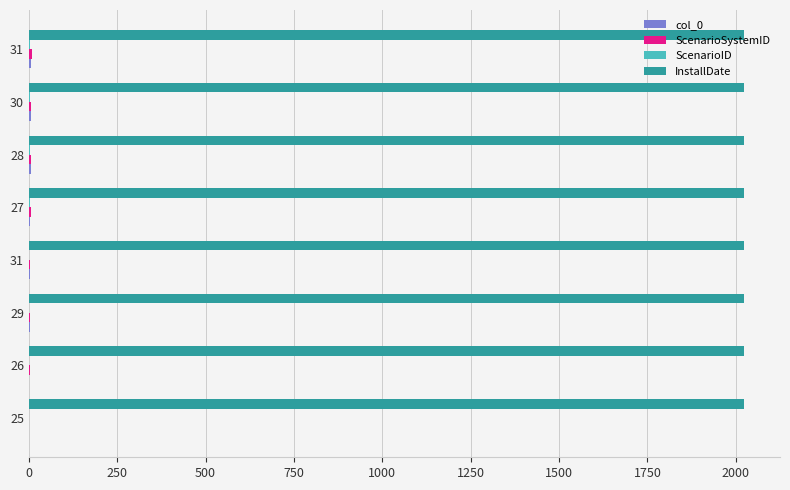

What is the sum of all ScenarioSystemID values?

36.0